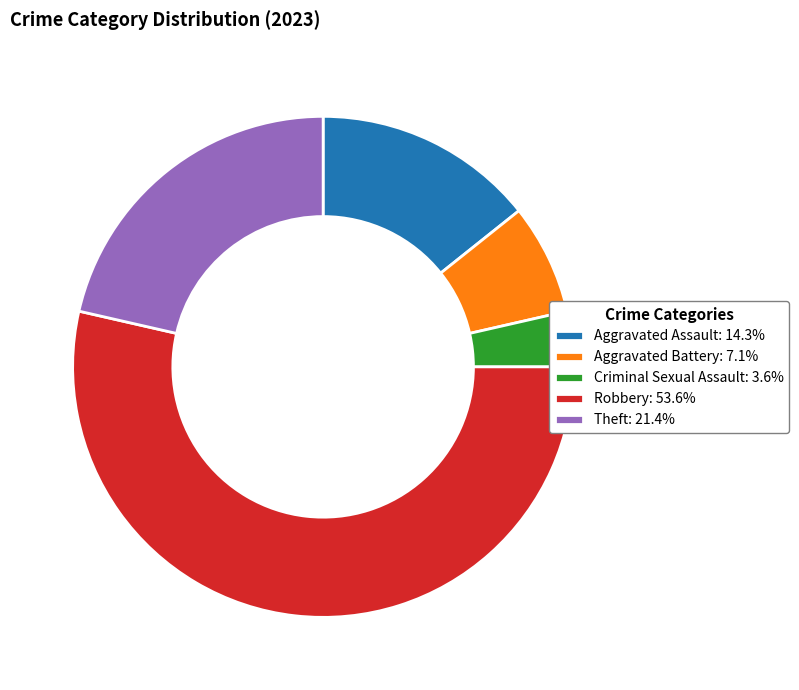

Which slice is the smallest?

Criminal Sexual Assault